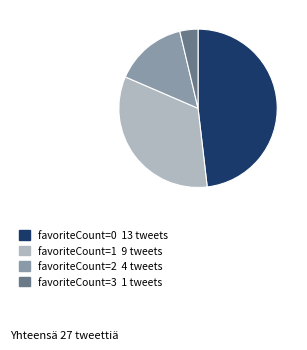

Does any single category account for the majority?

No